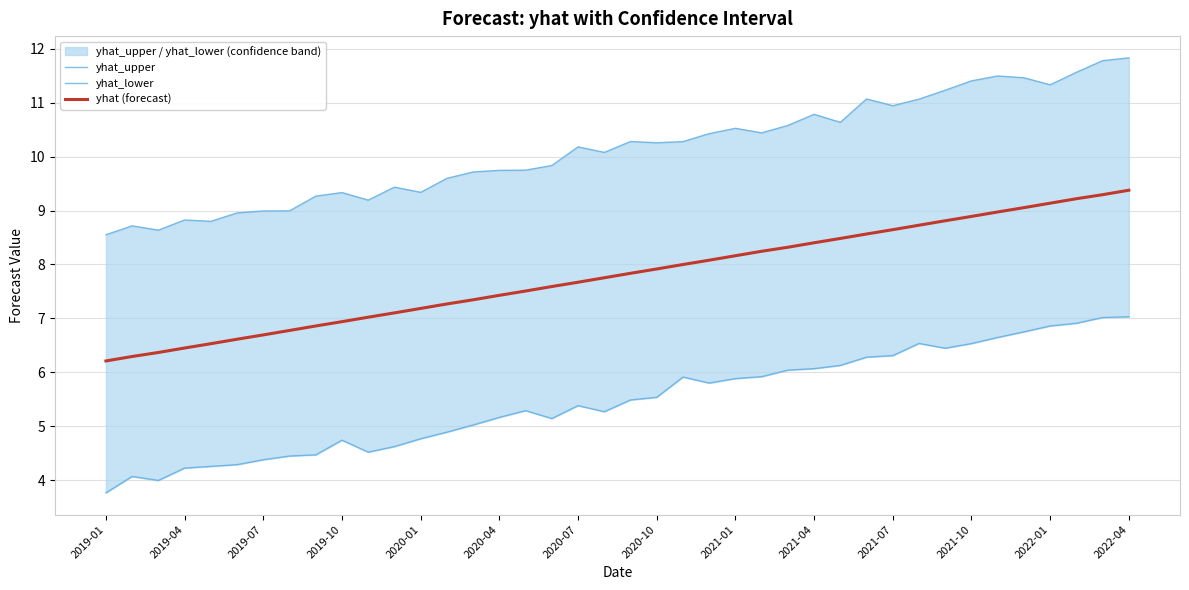

What is the highest value of the yhat_lower series?

7.0